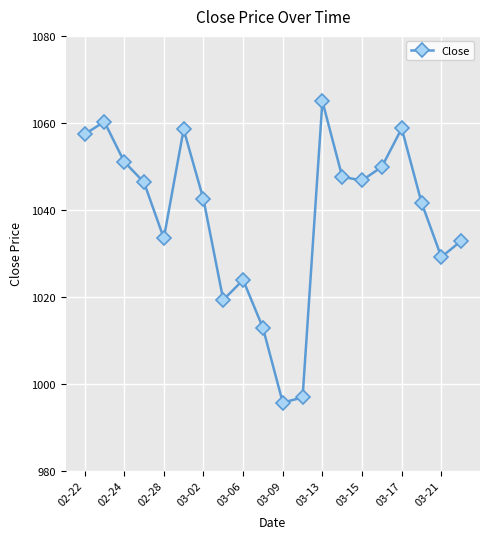

How many interior local peaks (higher than both neighbors) does the data have?

5